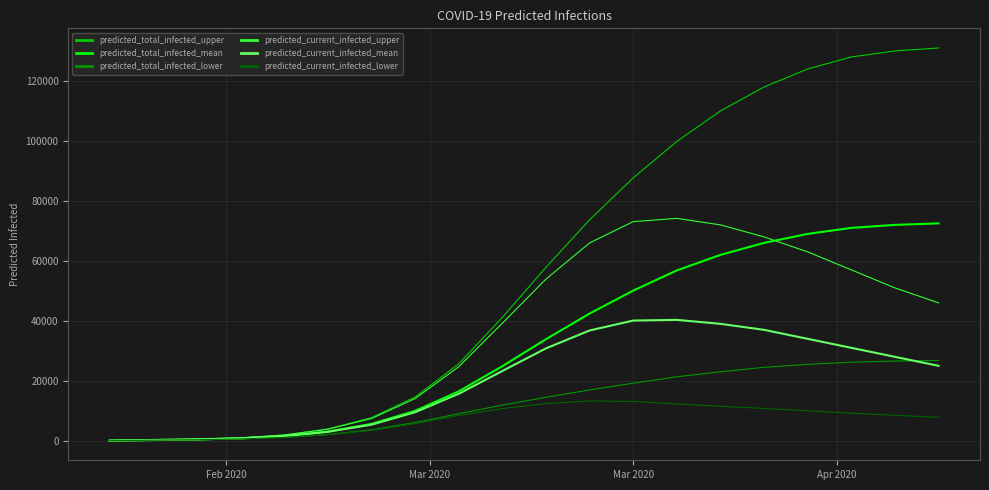

How many lines are shown in the chart?

6